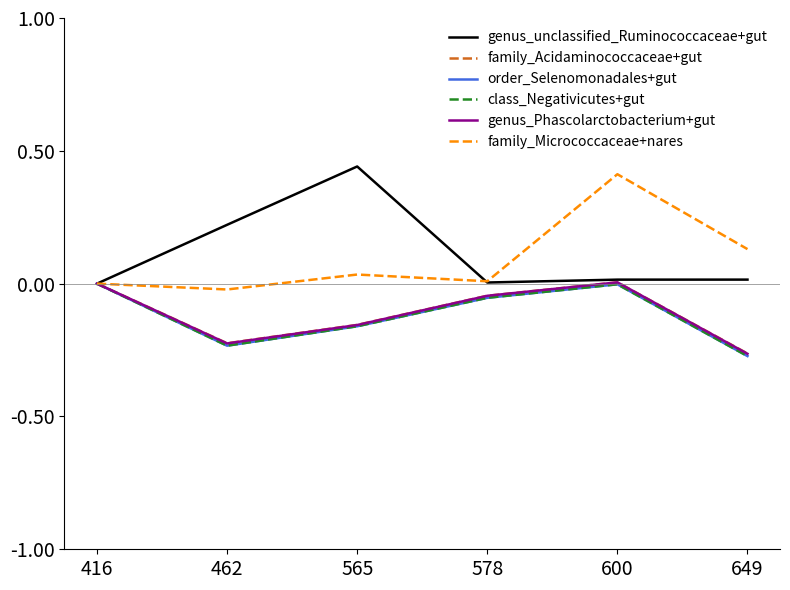

Does the chart have visible grid lines?

No